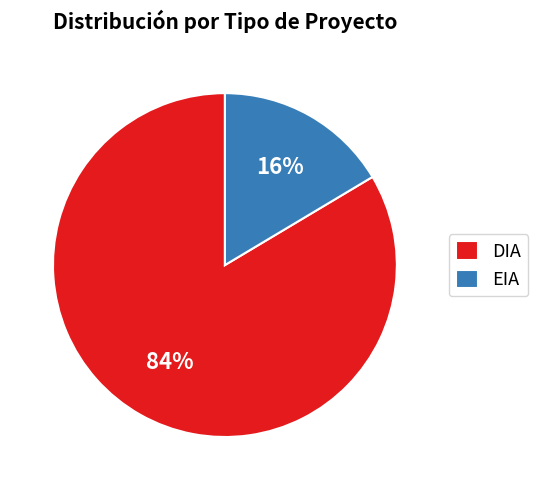

Rank the categories by value from lowest to highest.

EIA, DIA